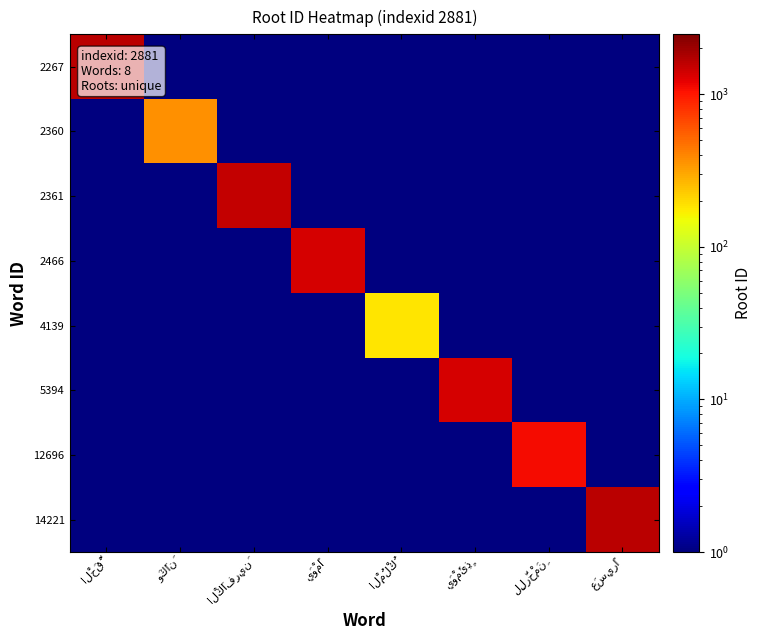

Which series has the largest range (max minus min)?

2267